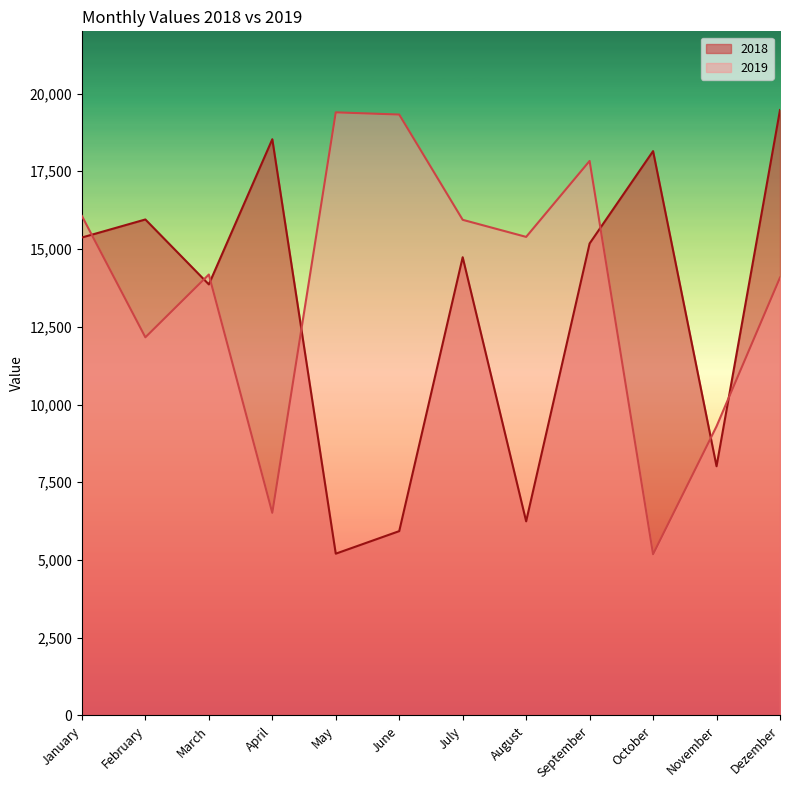

What is the value of the 2018 point at the 6th from the left?

5928